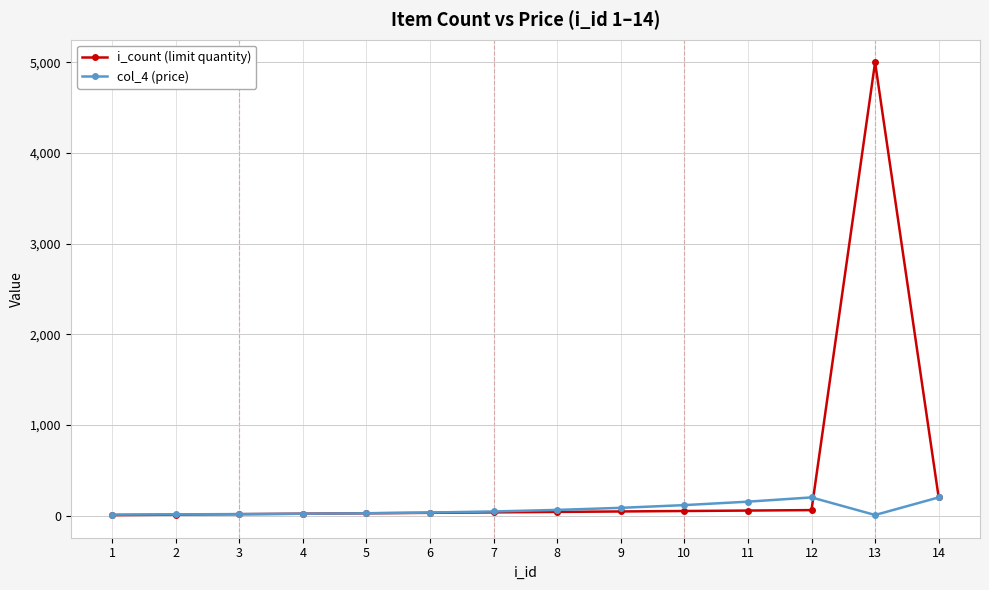

List the series in order of their peak value, highest first.

i_count (limit quantity), col_4 (price)